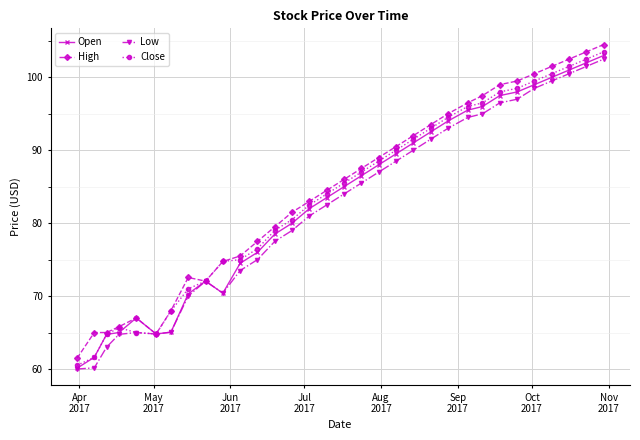

What is the value of the Close point at the 28th from the left?

99.5